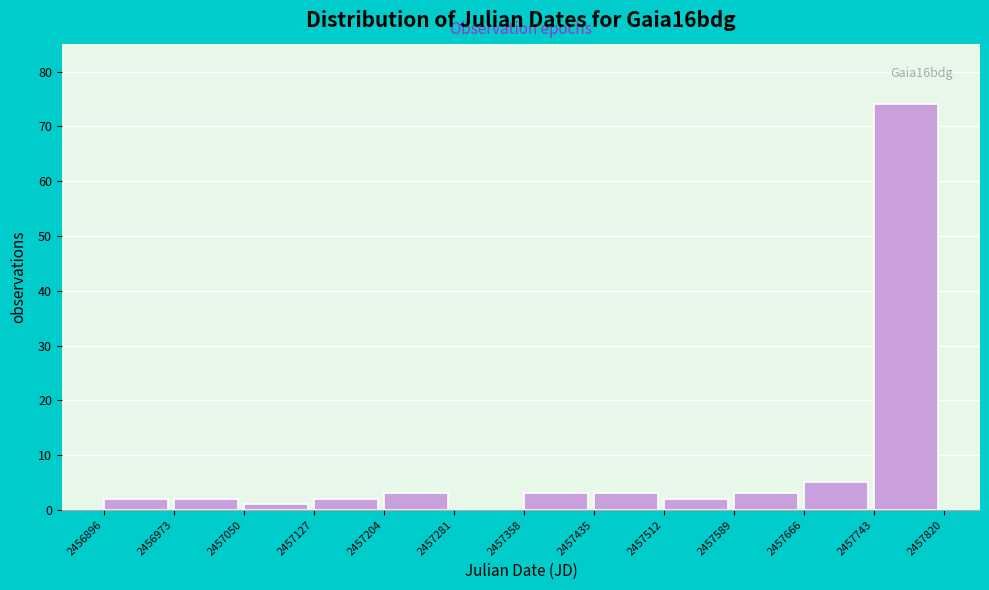

Over which range of the x-axis is the bar tallest?

2457743 to 2457820